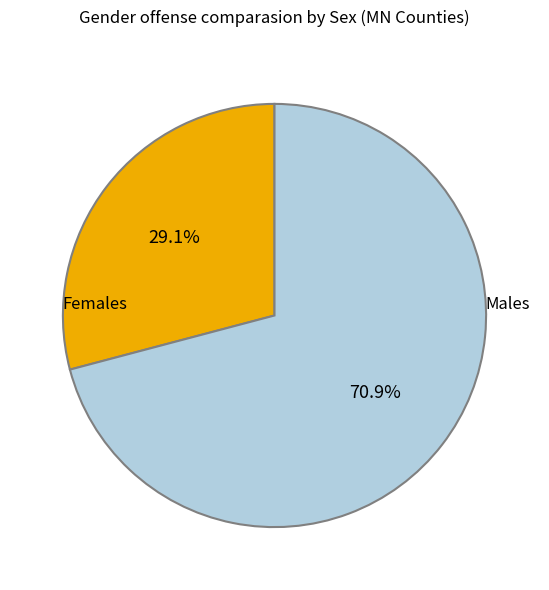

How many segments does this pie chart have?

2